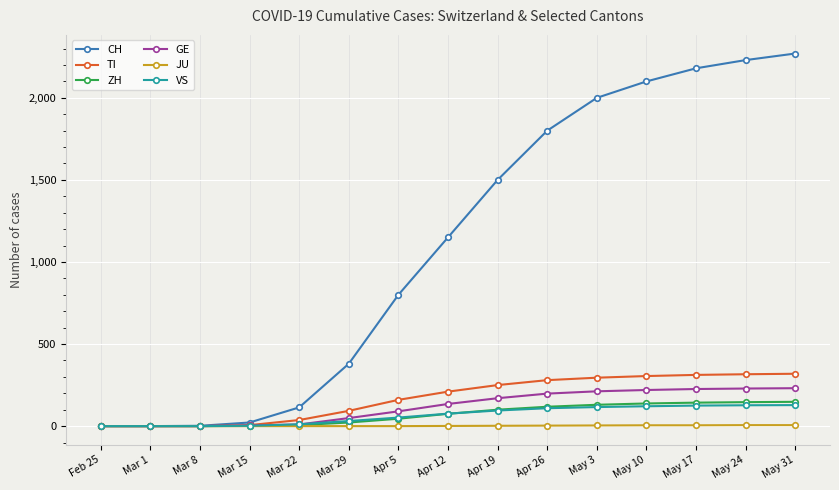

What is the label of the 9th point from the left?

Apr 19